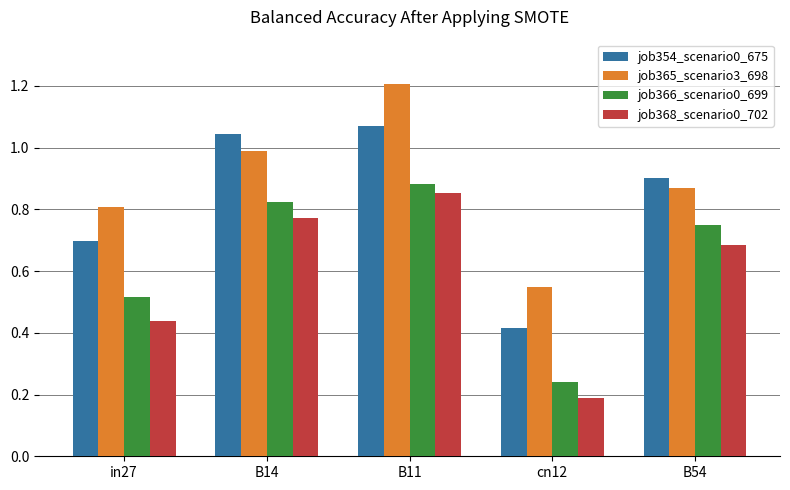

Is it true that job366_scenario0_699 equals 1.5 at B11?

False